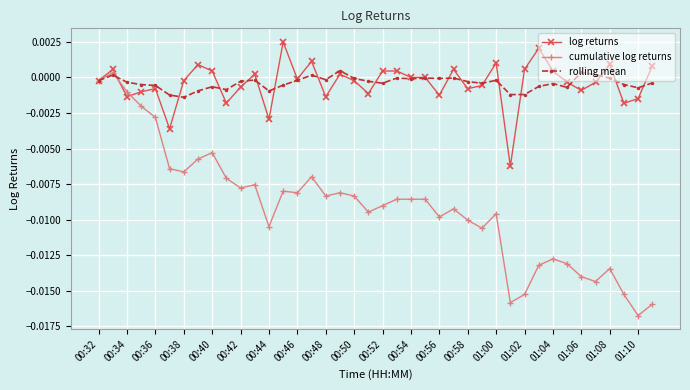

True or false: cumulative log returns has more than 1 points higher than both neighbors.

True